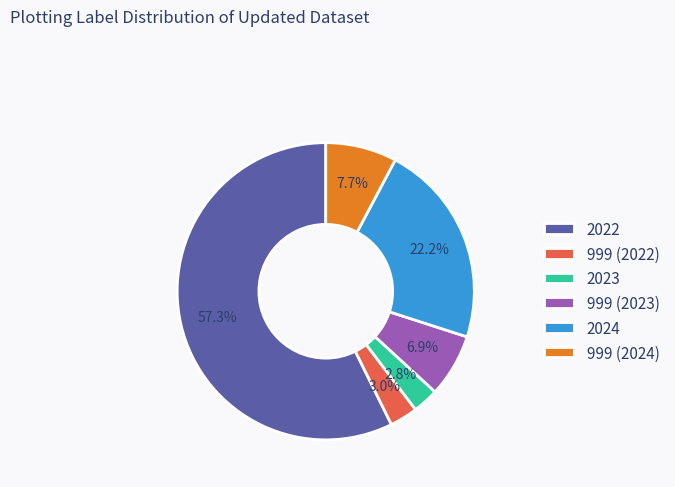

How many slices are in this pie chart?

6